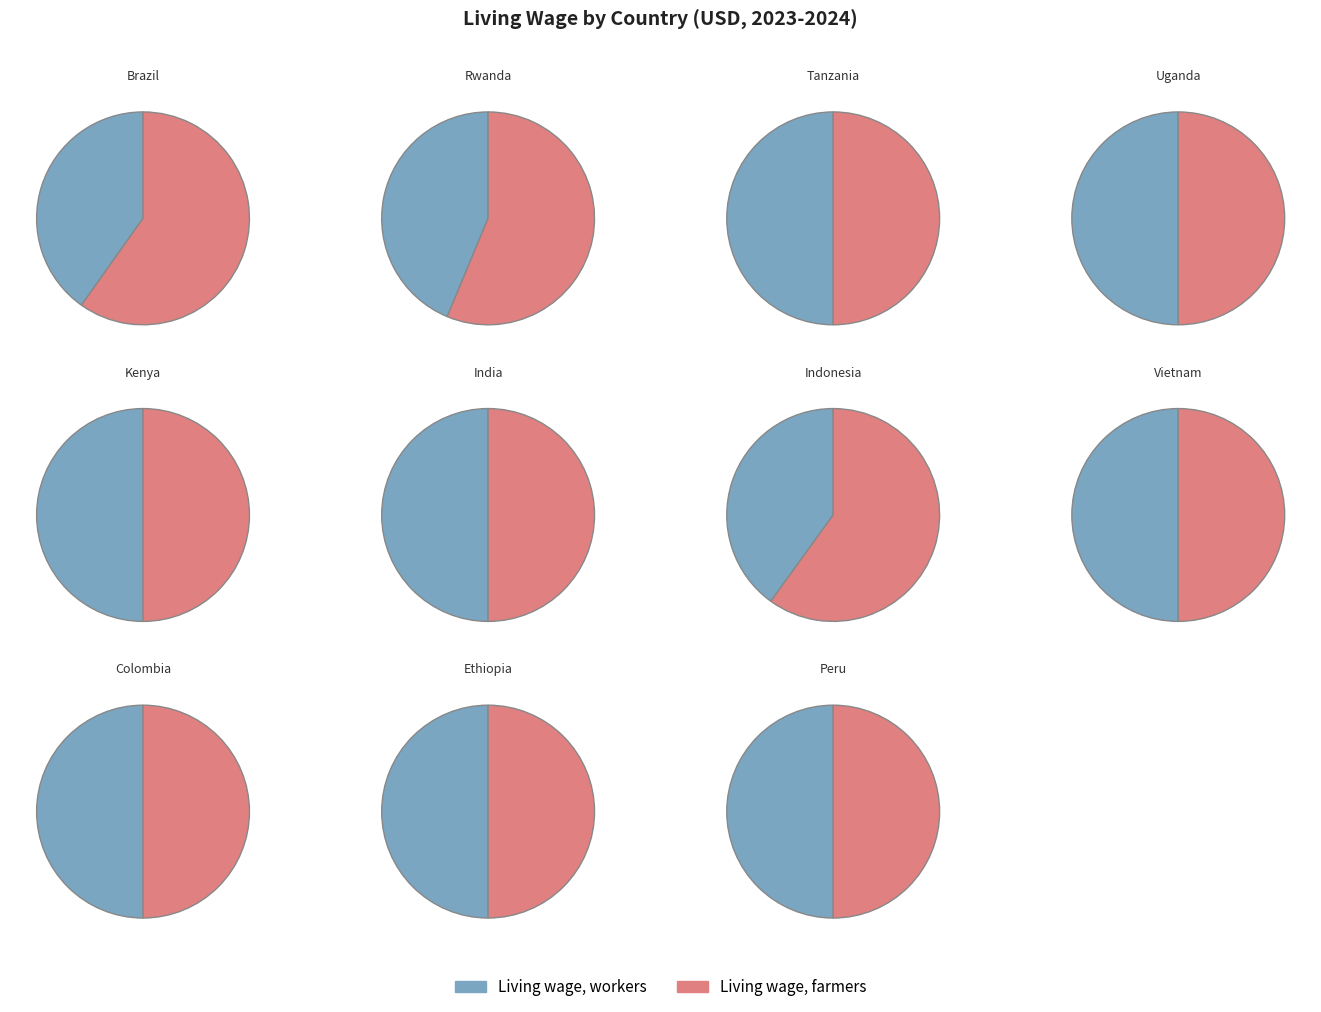

Rank the series by their average value, from lowest to highest.

Living wage, workers, Living wage, farmers